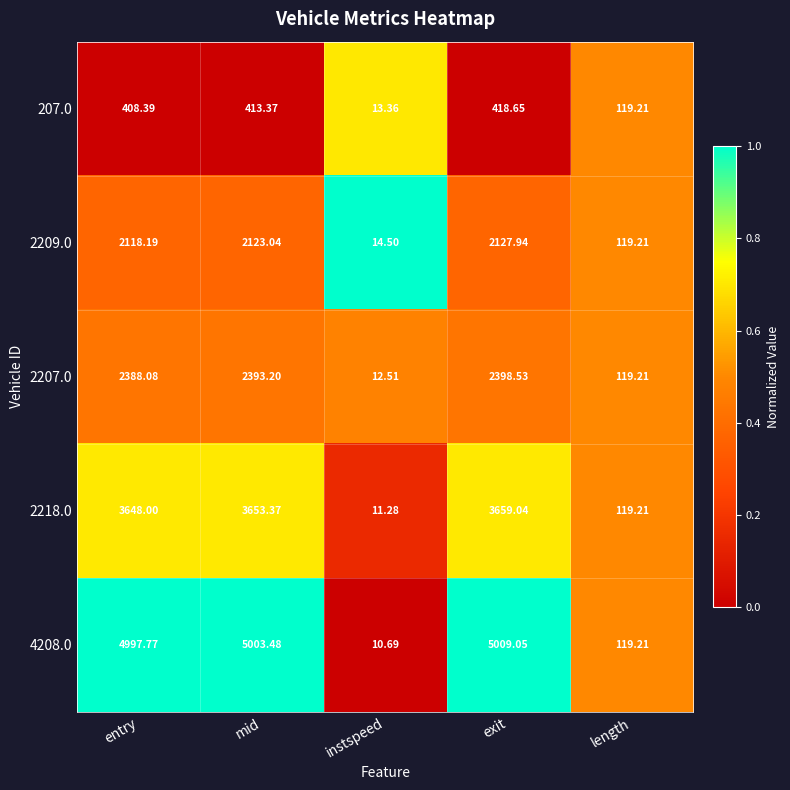

Is the value of 4208.0 at entry greater than the value of 2207.0 at mid?

Yes